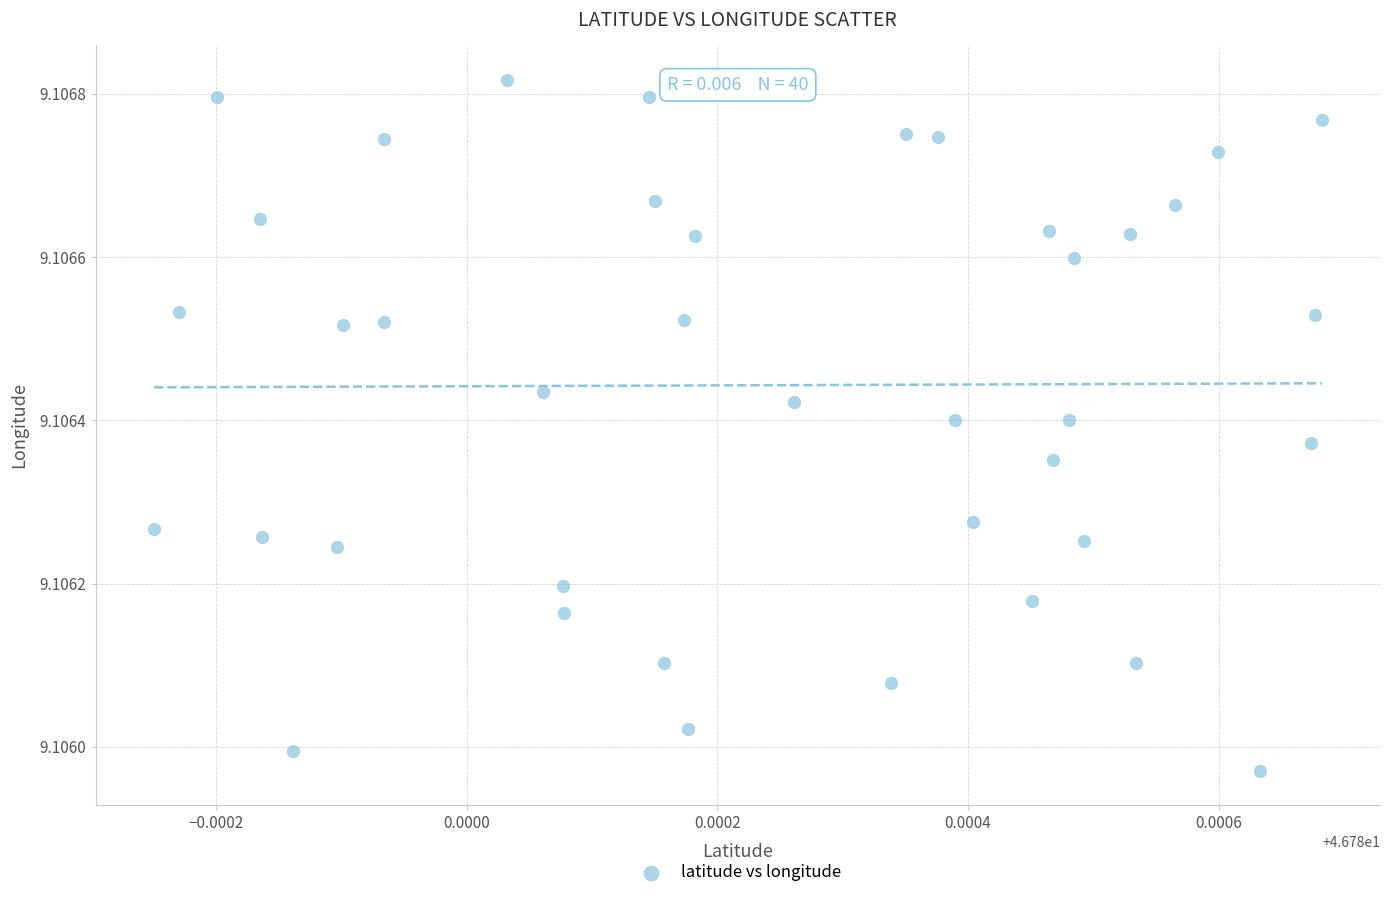

How many data points are displayed?

40